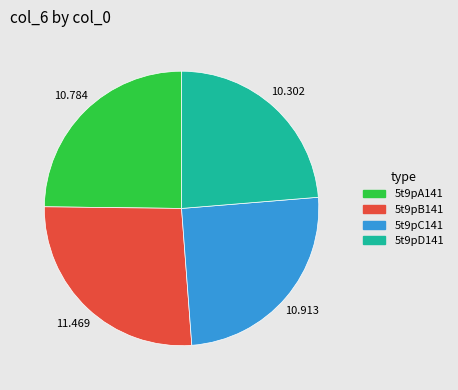

Combined, do 5t9pA141 and 5t9pB141 account for over 50%?

Yes